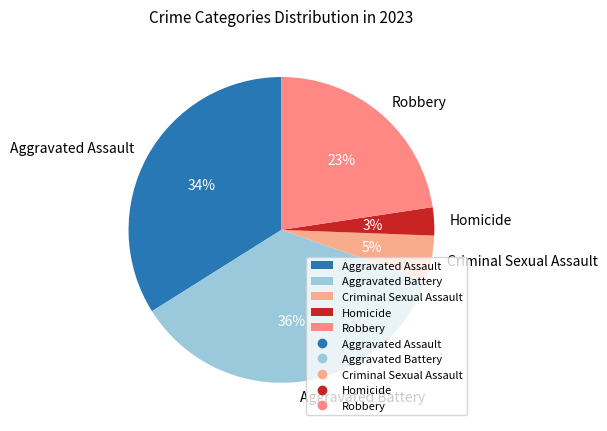

Is it true that Aggravated Assault is 42% of the pie?

False